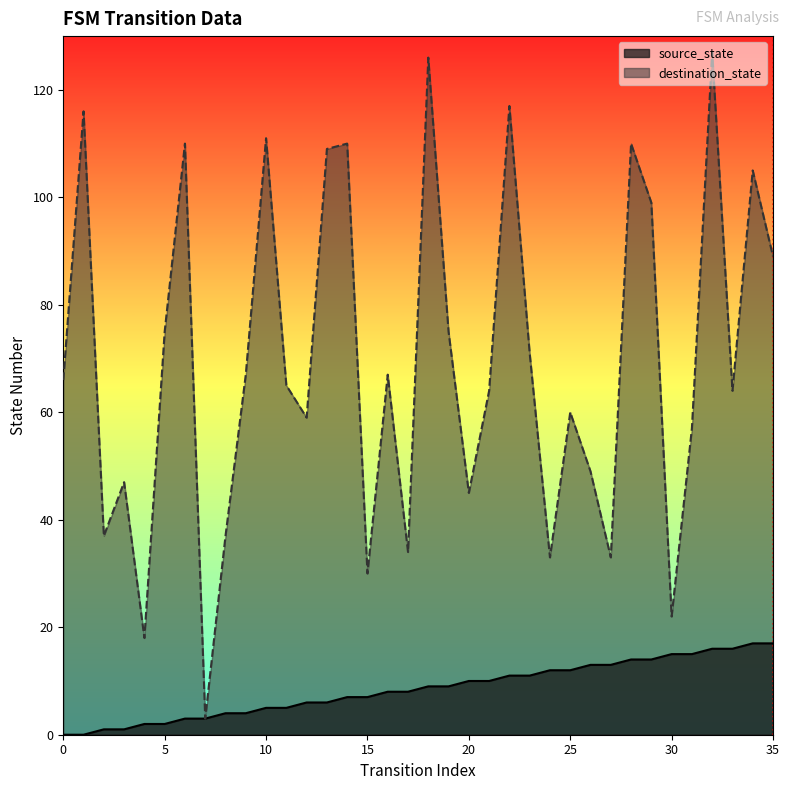

The destination_state series shows 22 at 30. True or false?

True